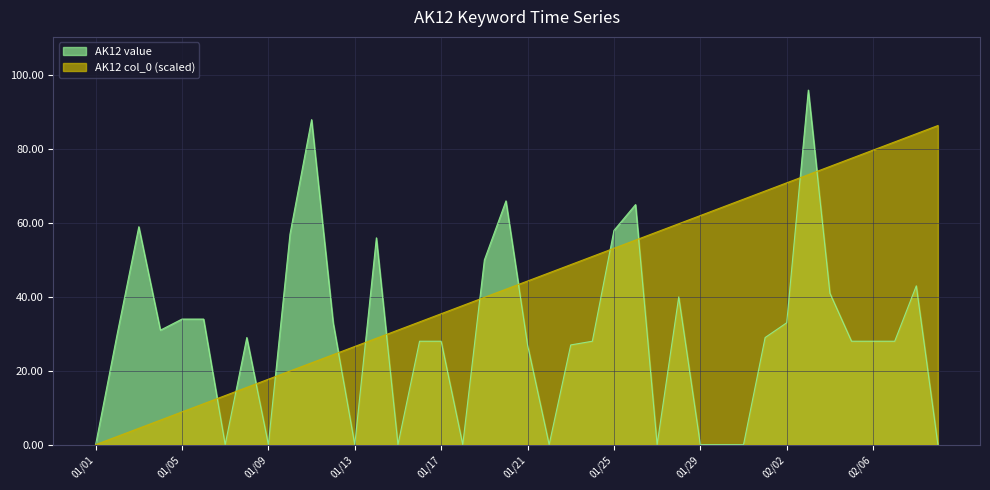

Rank the series at 01/16 from lowest to highest value.

AK12 value, AK12 col_0